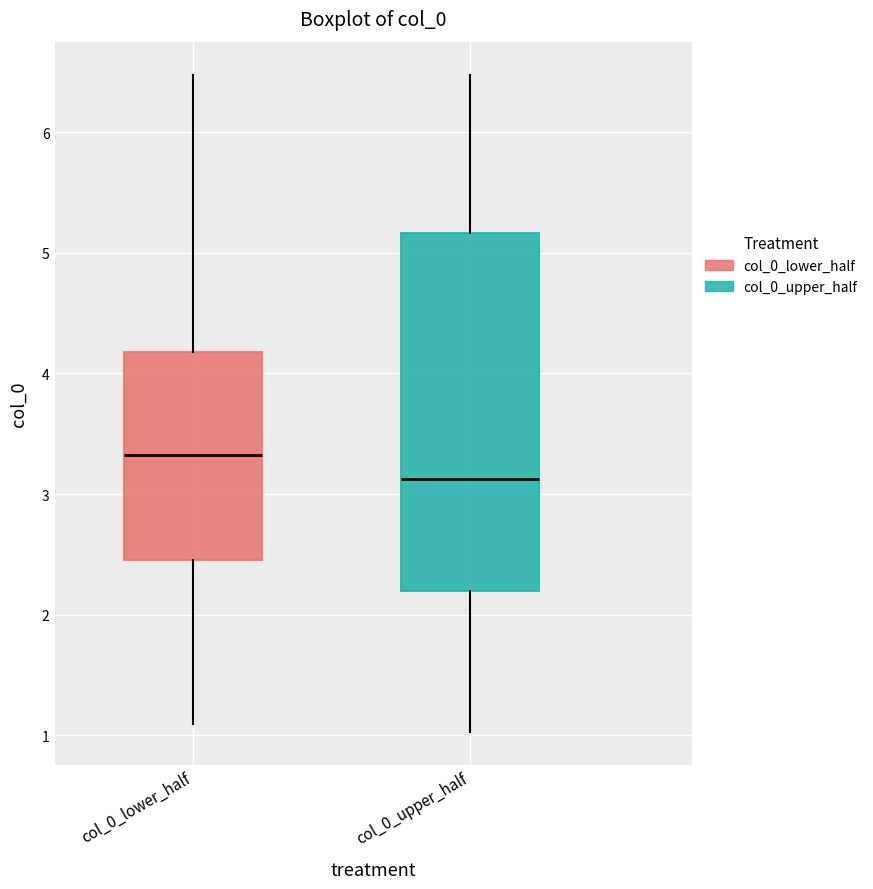

Which box's median line is the highest?

col_0_lower_half